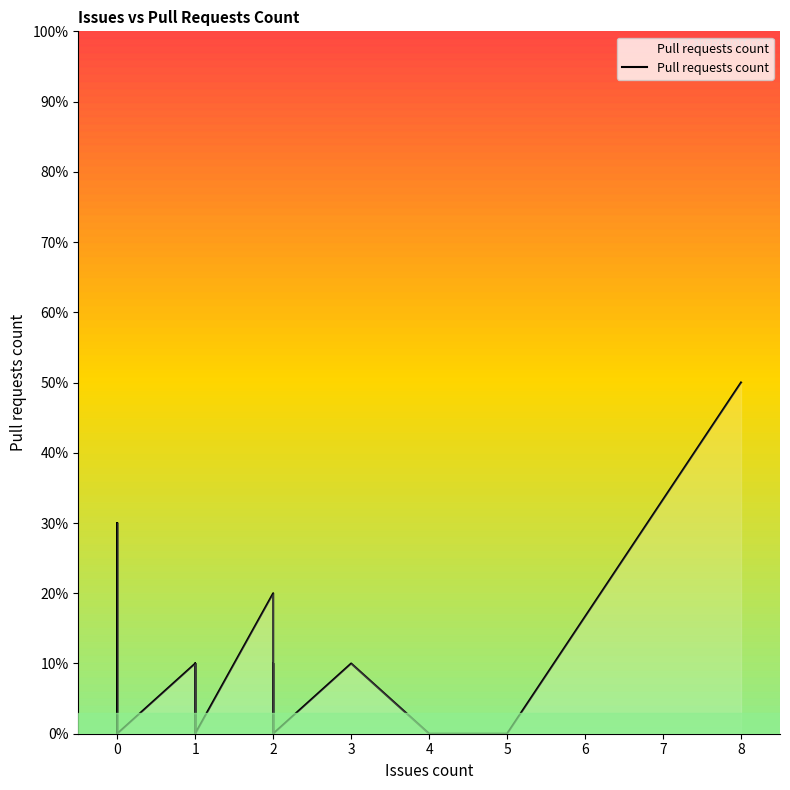

Count the number of categories in the chart.

40